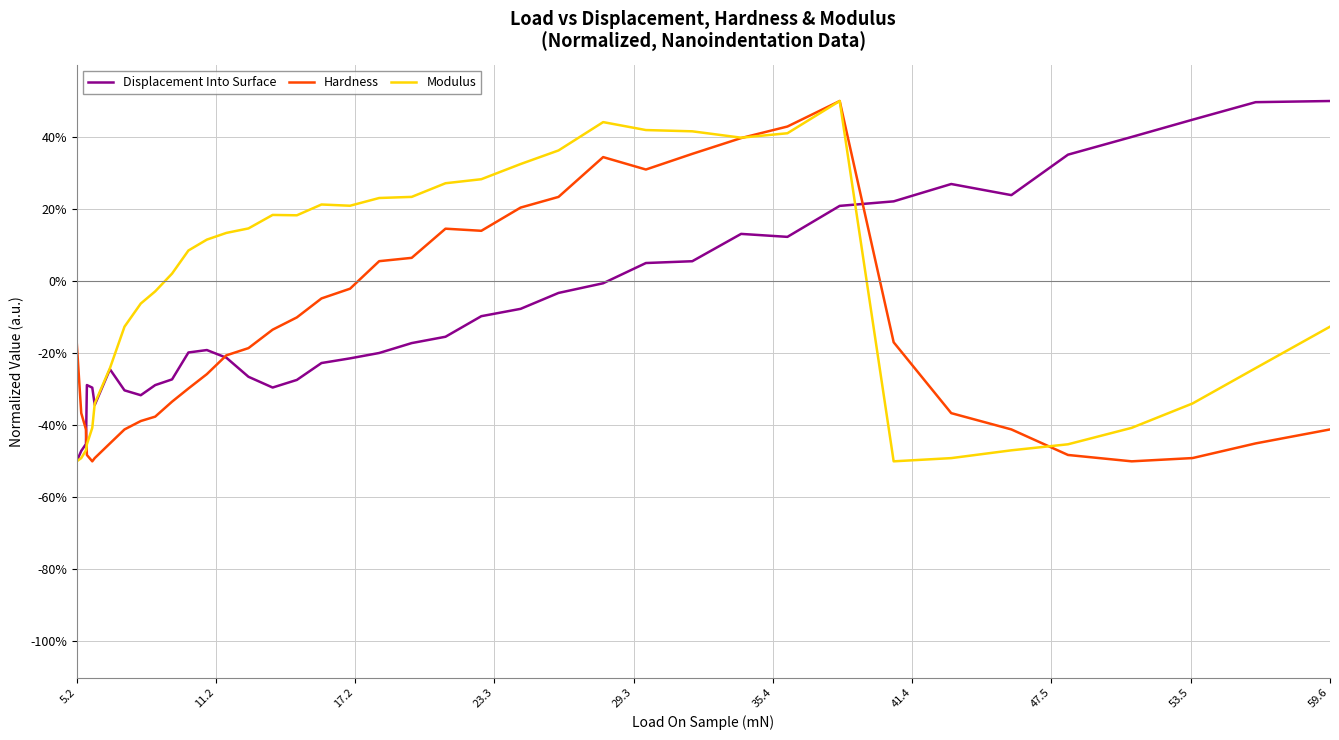

What is the average value of the Hardness series?

-14.7